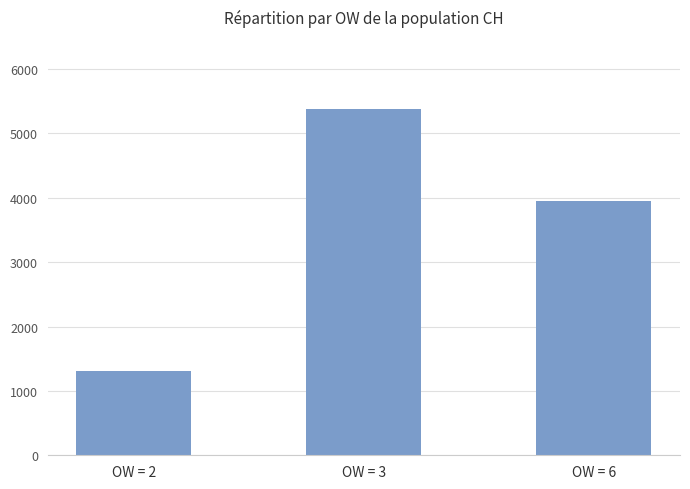

List the labels in order of value, largest first.

OW = 3, OW = 6, OW = 2